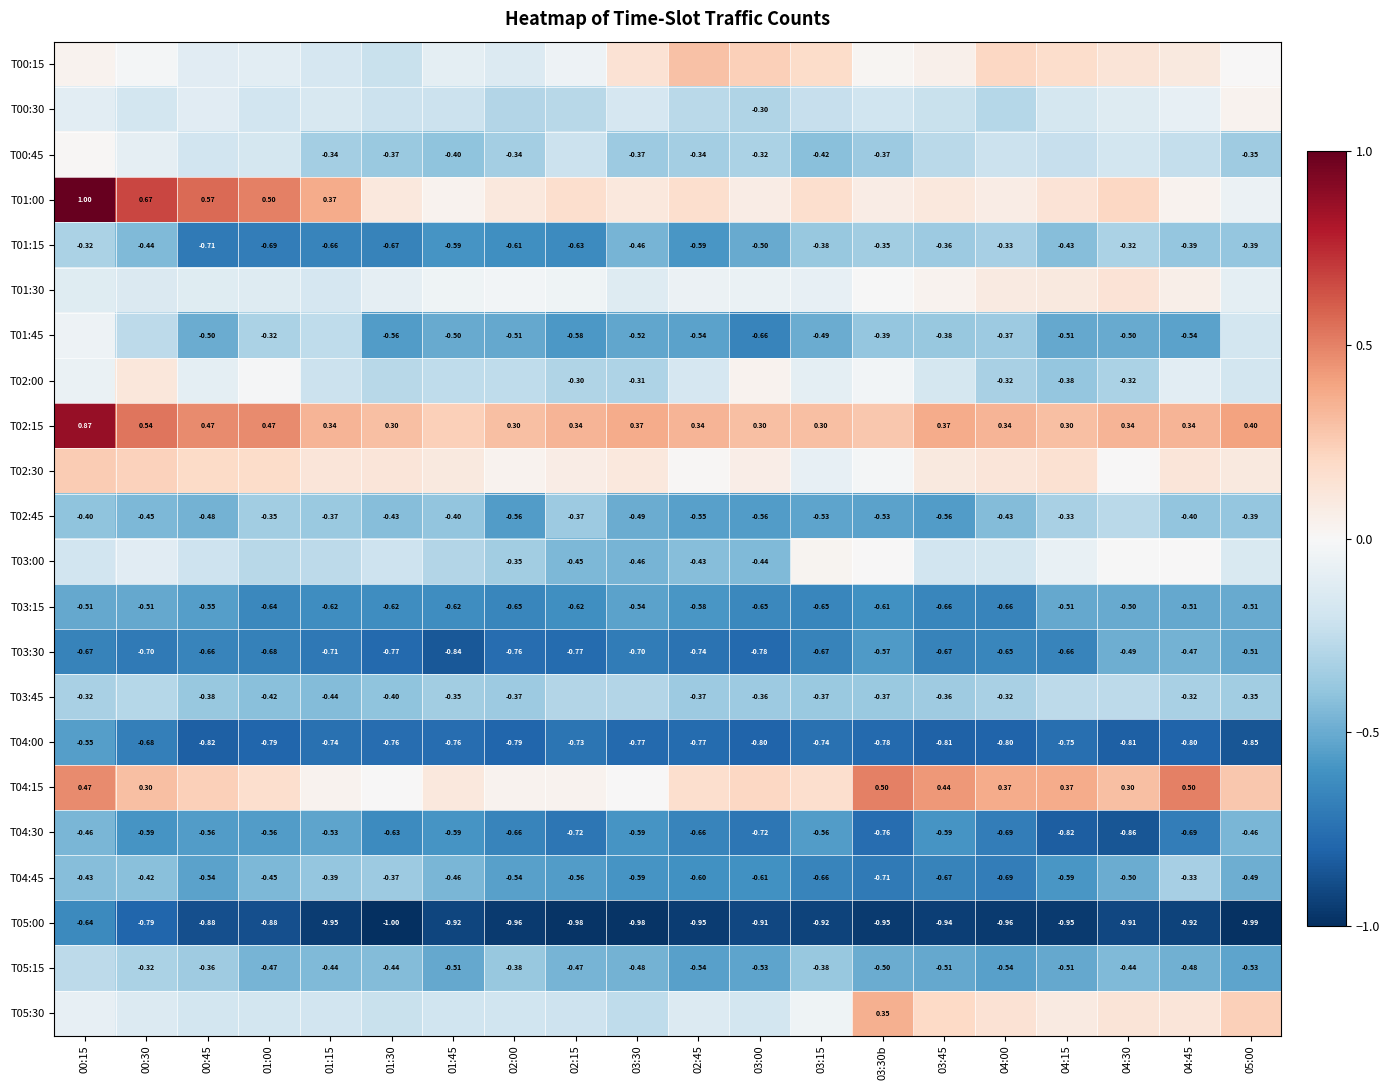

Is the value of T03:15 at 03:30b greater than the value of T04:00 at 01:45?

Yes